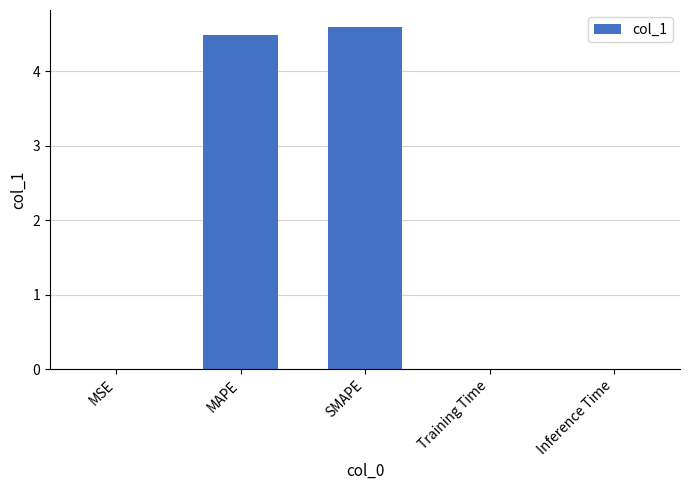

Between Training Time and MAPE, which is larger?

MAPE